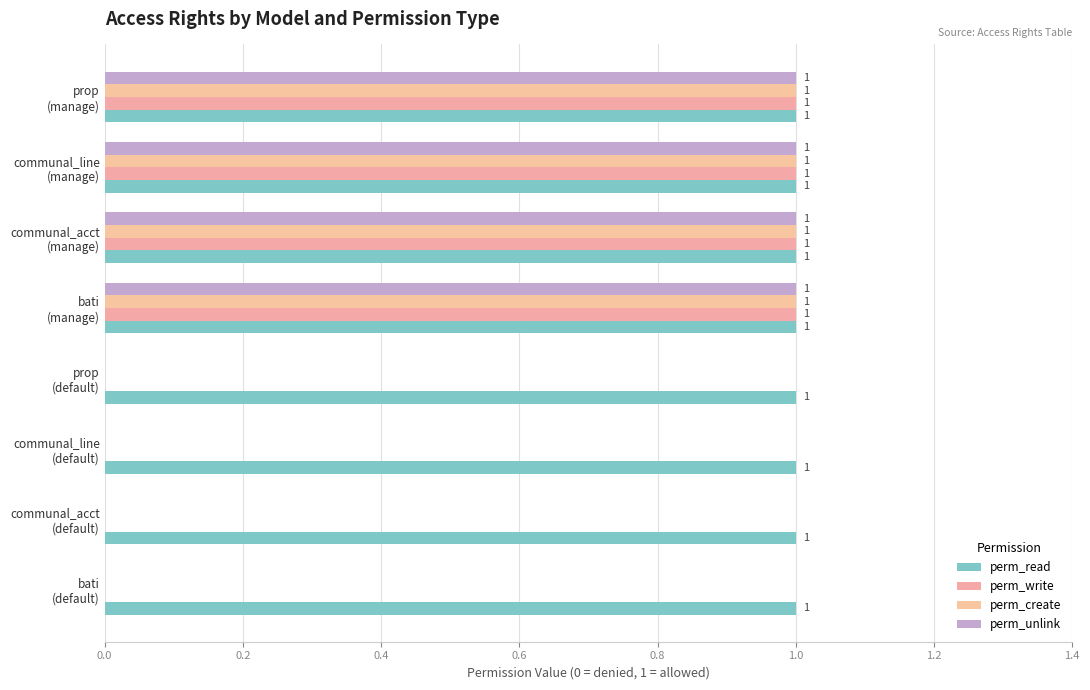

Count the number of data series in this chart.

4